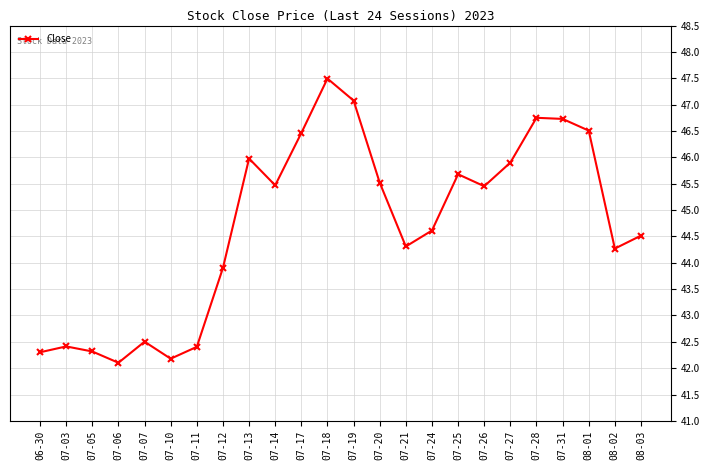

What is the change in value from 07-17 to 07-25?

-0.8